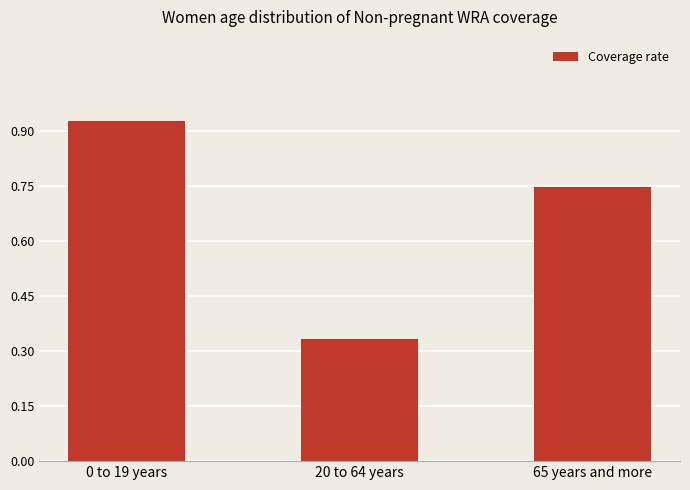

The chart shows a value of 0.1 at 20 to 64 years. True or false?

False